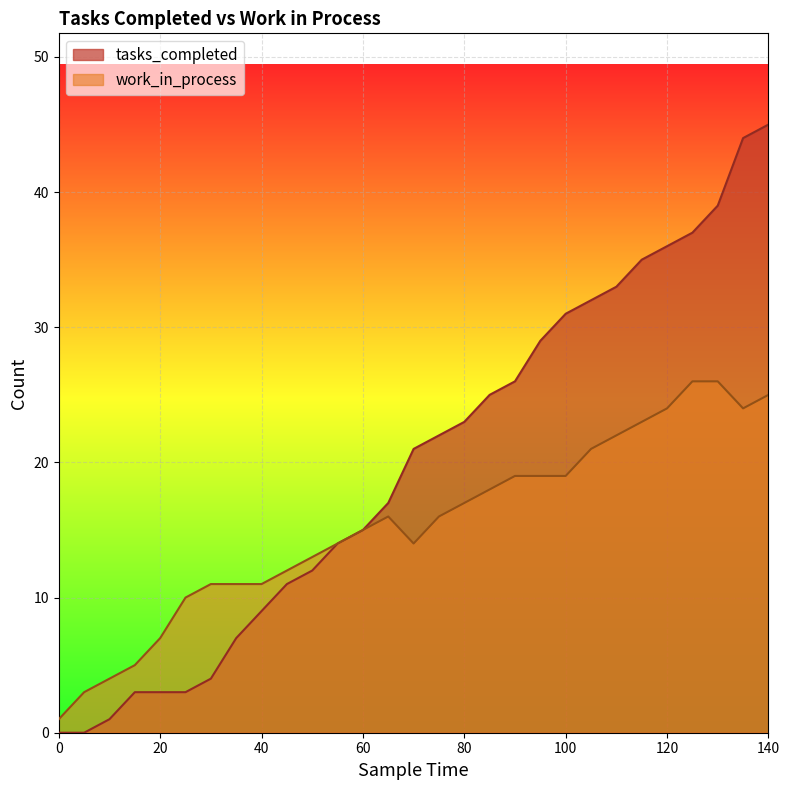

True or false: work_in_process and tasks_completed cross at least once.

False